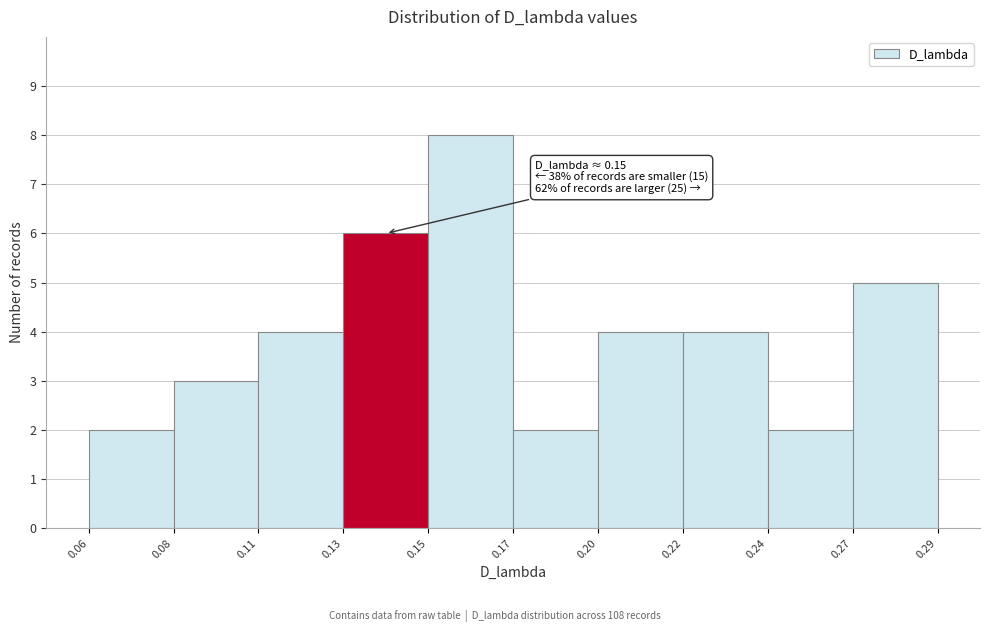

Reading left to right, what are all the values shown in this chart?

0.06=2	0.08=3	0.11=4	0.13=6	0.15=8	0.17=2	0.20=4	0.22=4	0.24=2	0.27=5